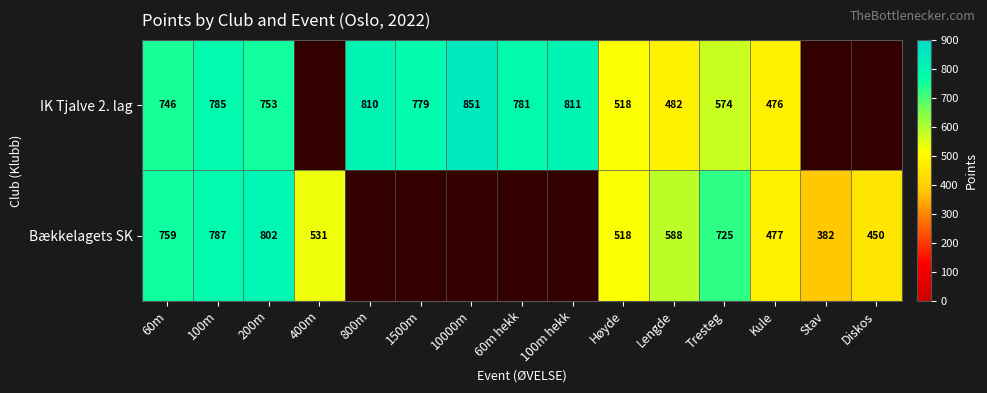

What is the maximum value shown in the chart?

851.0